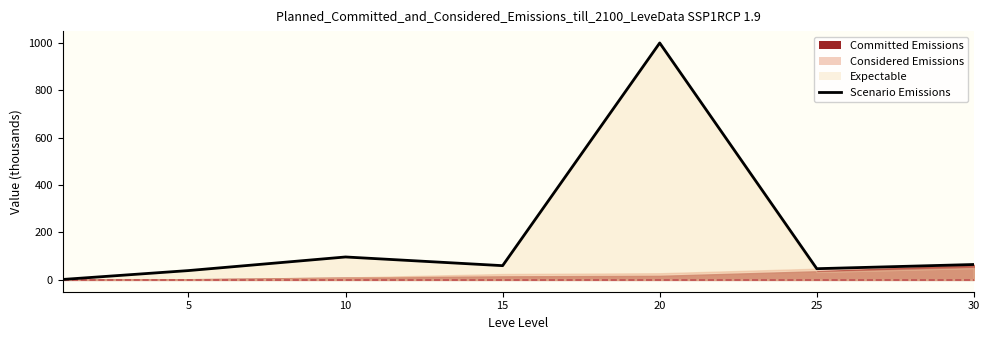

Reading left to right, list all the values displayed in this chart.

1.8	39.2	96.7	60.0	1000.0	47.2	64.9